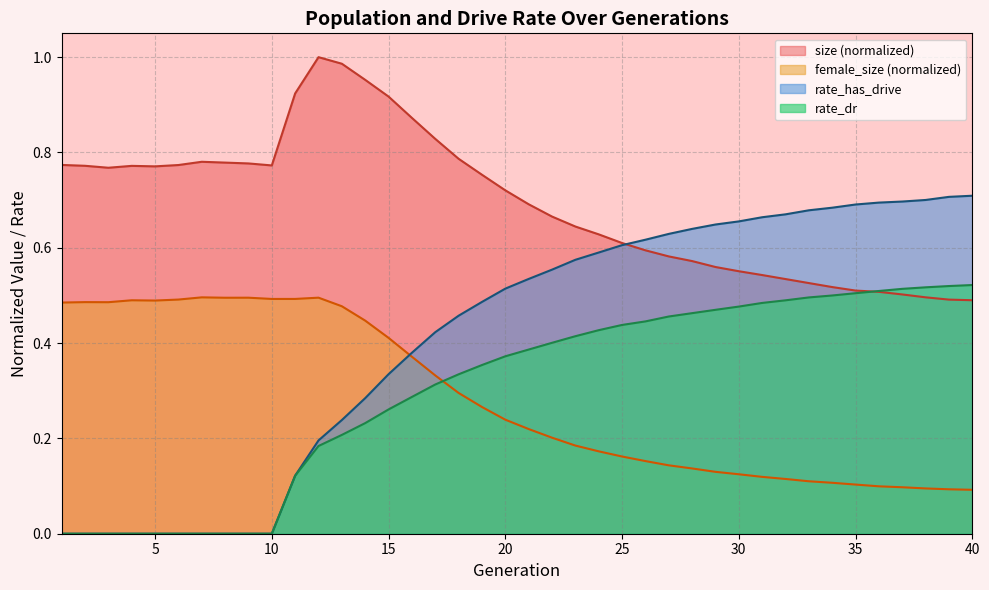

Rank the categories by female_size value from highest to lowest.

7, 12, 9, 8, 11, 10, 6, 4, 5, 2, 3, 1, 13, 14, 15, 16, 17, 18, 19, 20, 21, 22, 23, 24, 25, 26, 27, 28, 29, 30, 31, 32, 33, 34, 35, 36, 37, 38, 39, 40